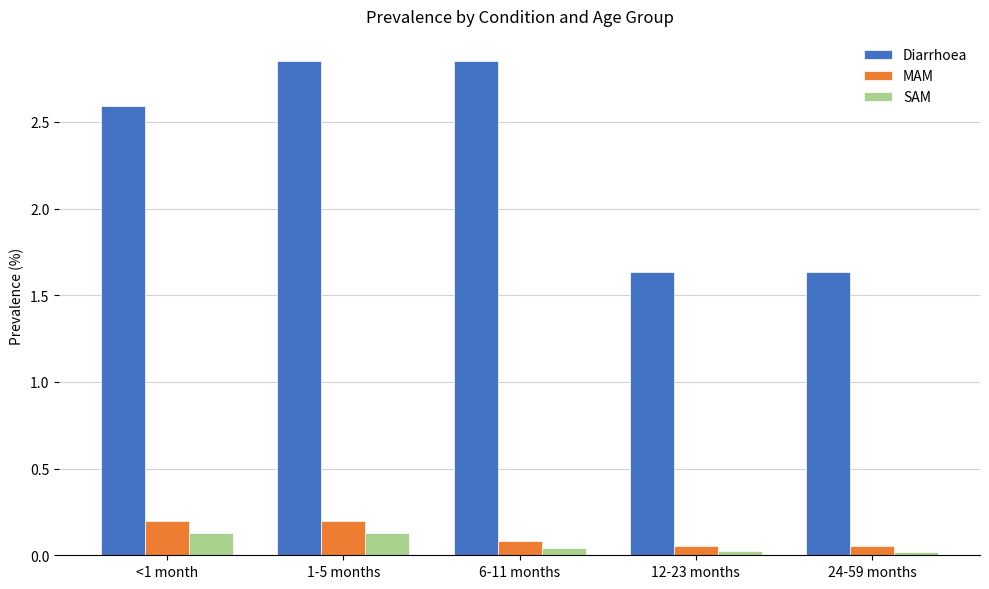

The value of SAM at 1-5 months is 0.1. True or false?

True